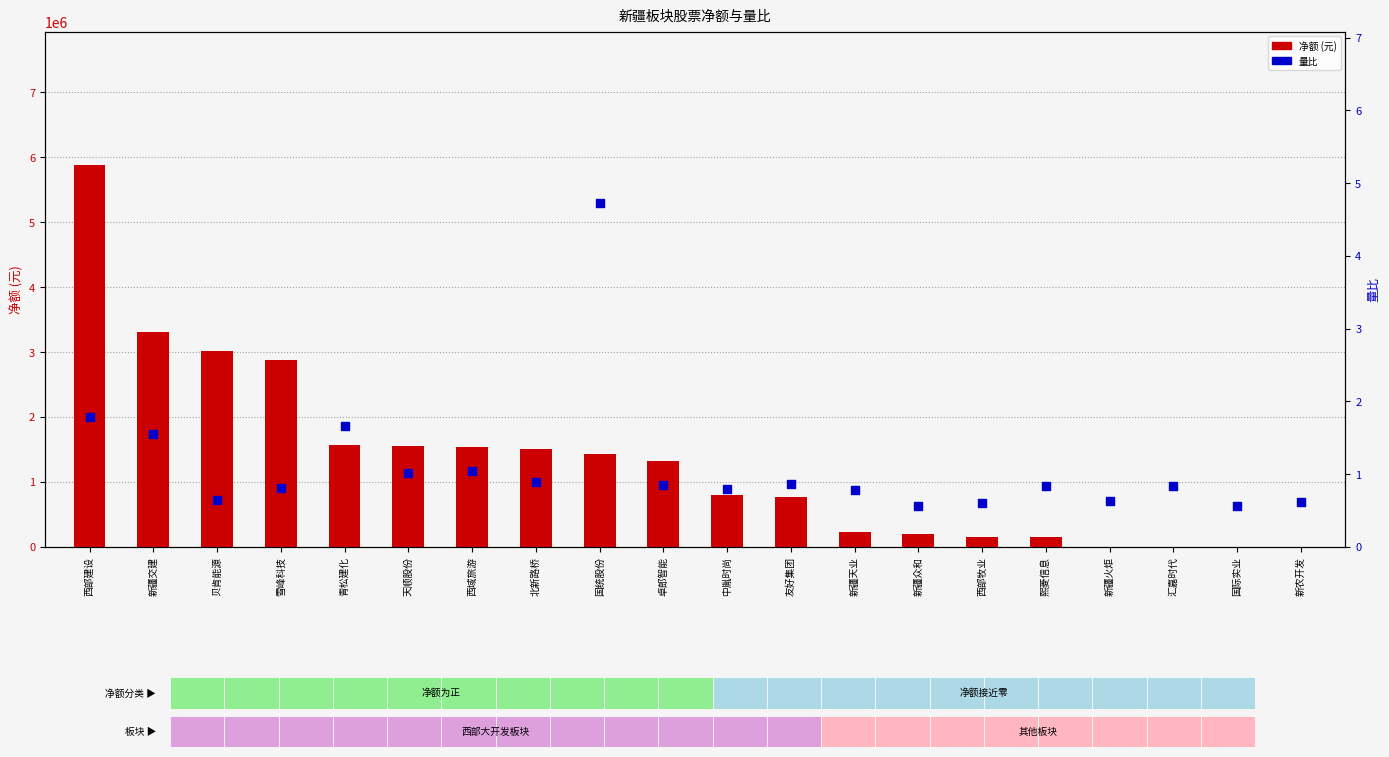

What are all the series names shown in the legend?

净额 (元), 量比